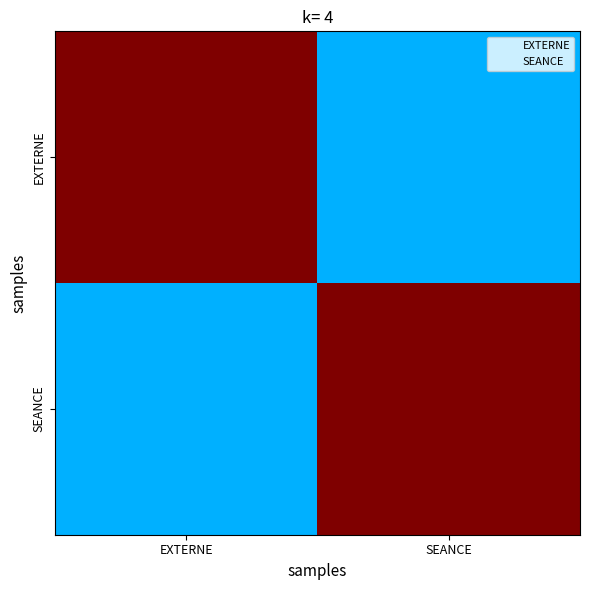

Which category has the highest value across all series?

EXTERNE